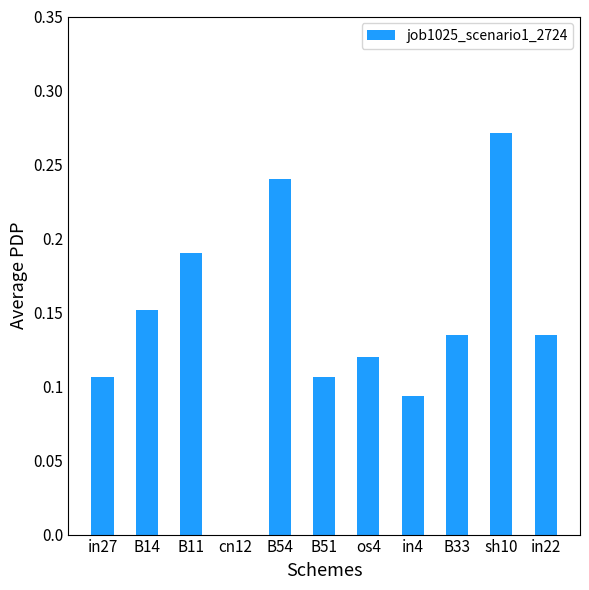

Is it true that the value at B33 is 0.2?

False